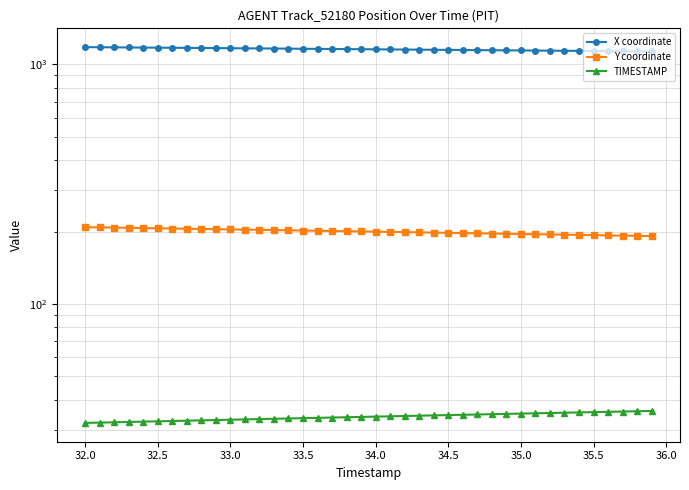

What is the average value of the Y coordinate series?

201.0